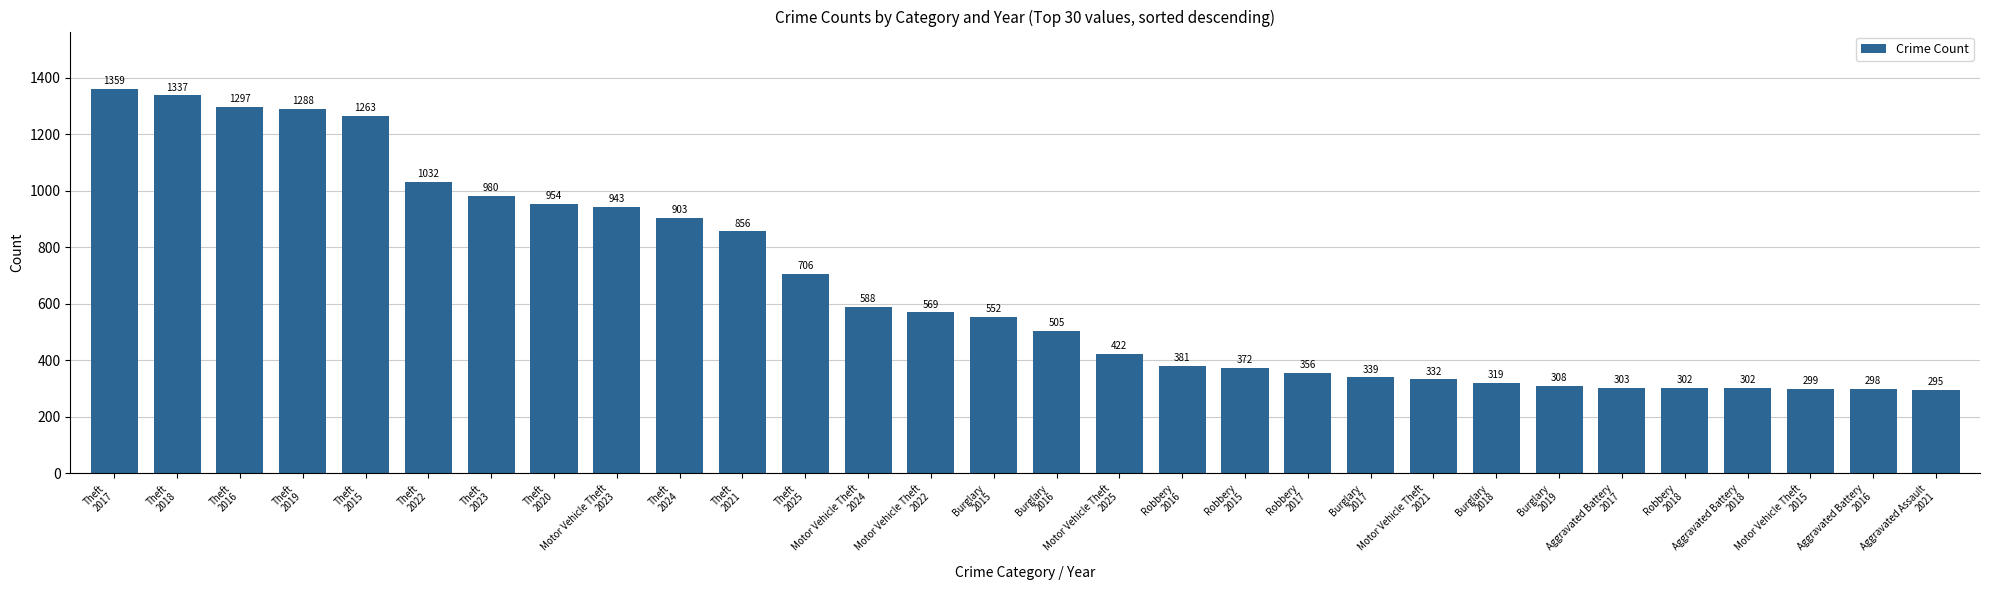

Is it true that the value at Motor Vehicle Theft
2022 is 801?

False